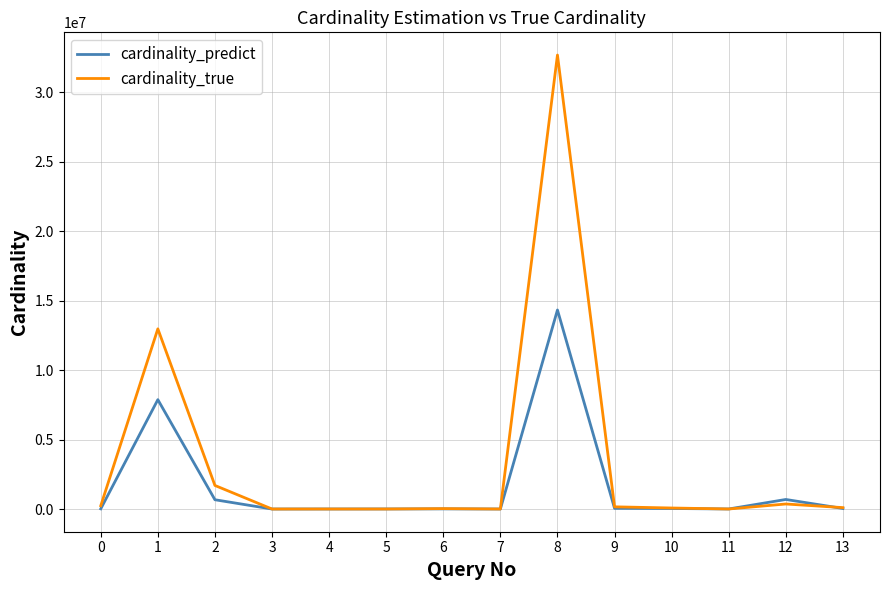

Which series has the largest total across all categories?

cardinality_true